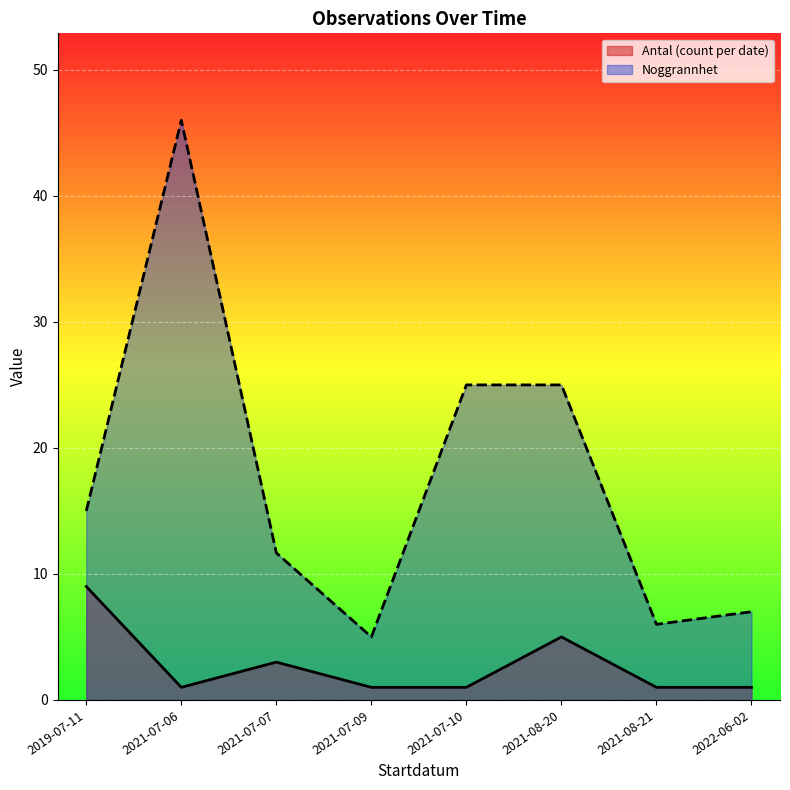

The value of Noggrannhet at 2019-07-11 is 15. True or false?

True